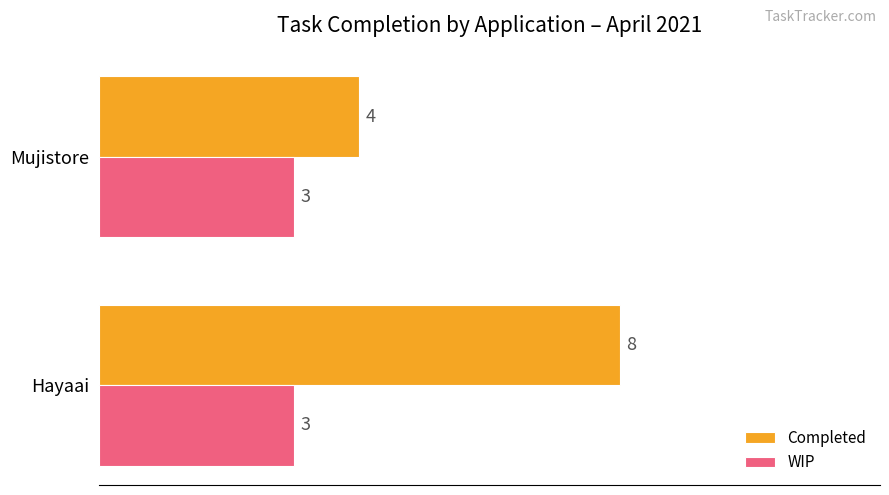

What is the lowest value of the Completed series?

4